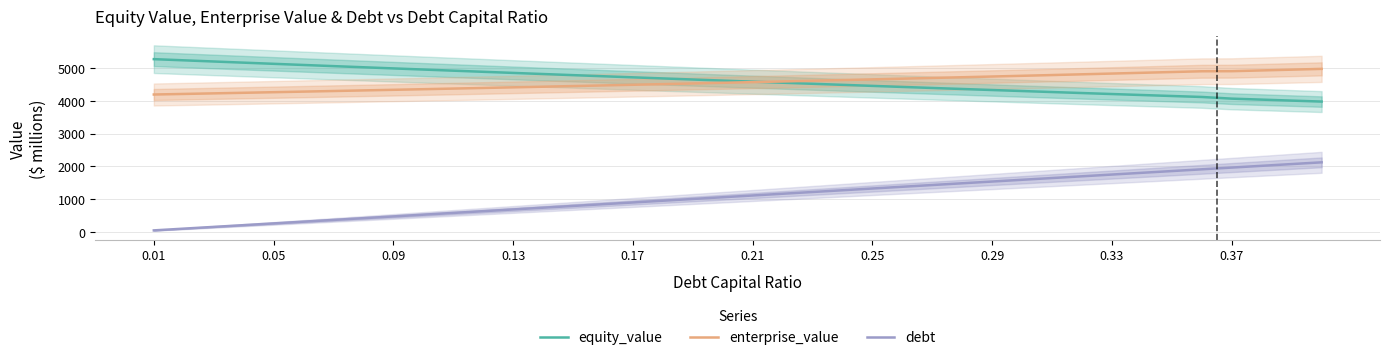

Is this an area chart (filled region under the line)?

No